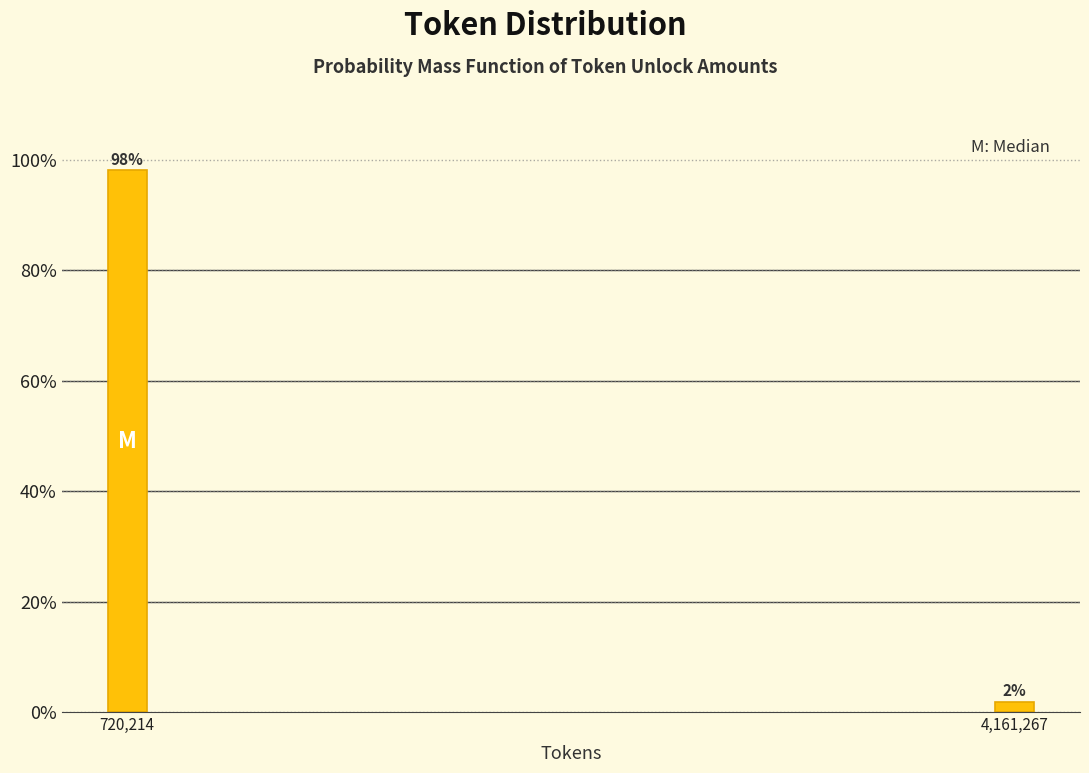

Which has a higher value, 720,214 or 4,161,267?

720,214